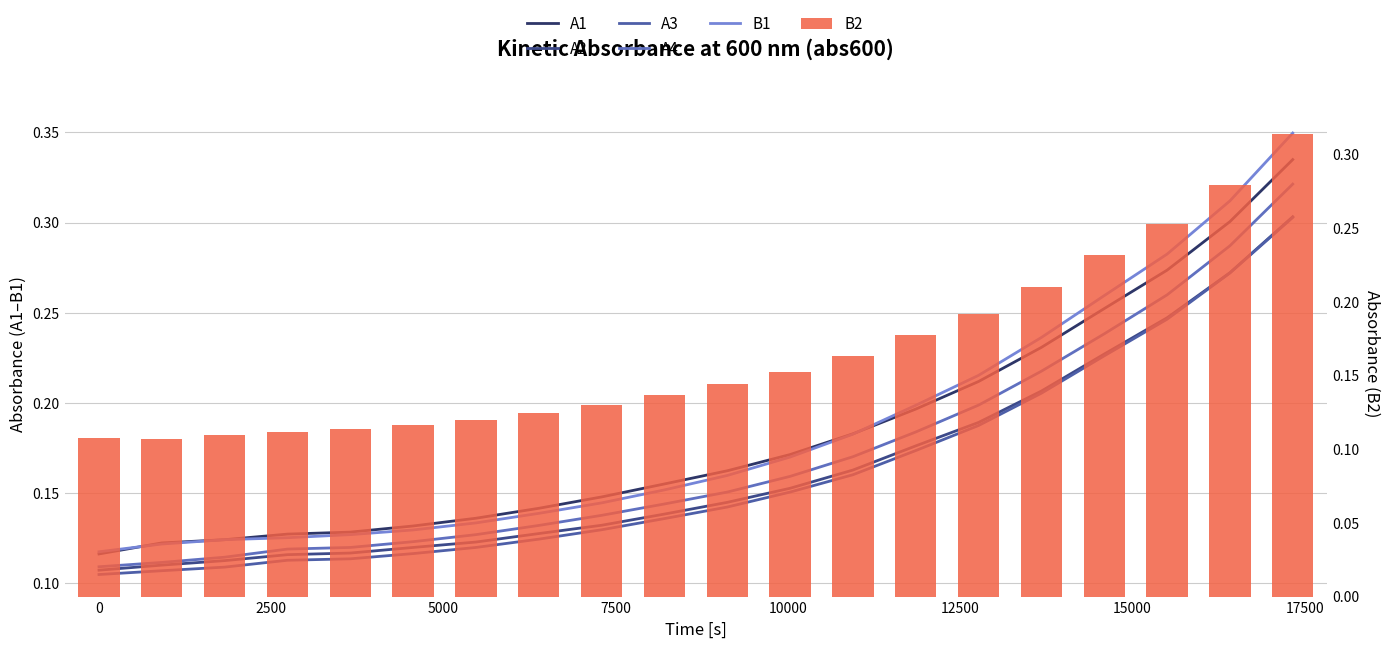

What is the average value of the A1 series?

0.2